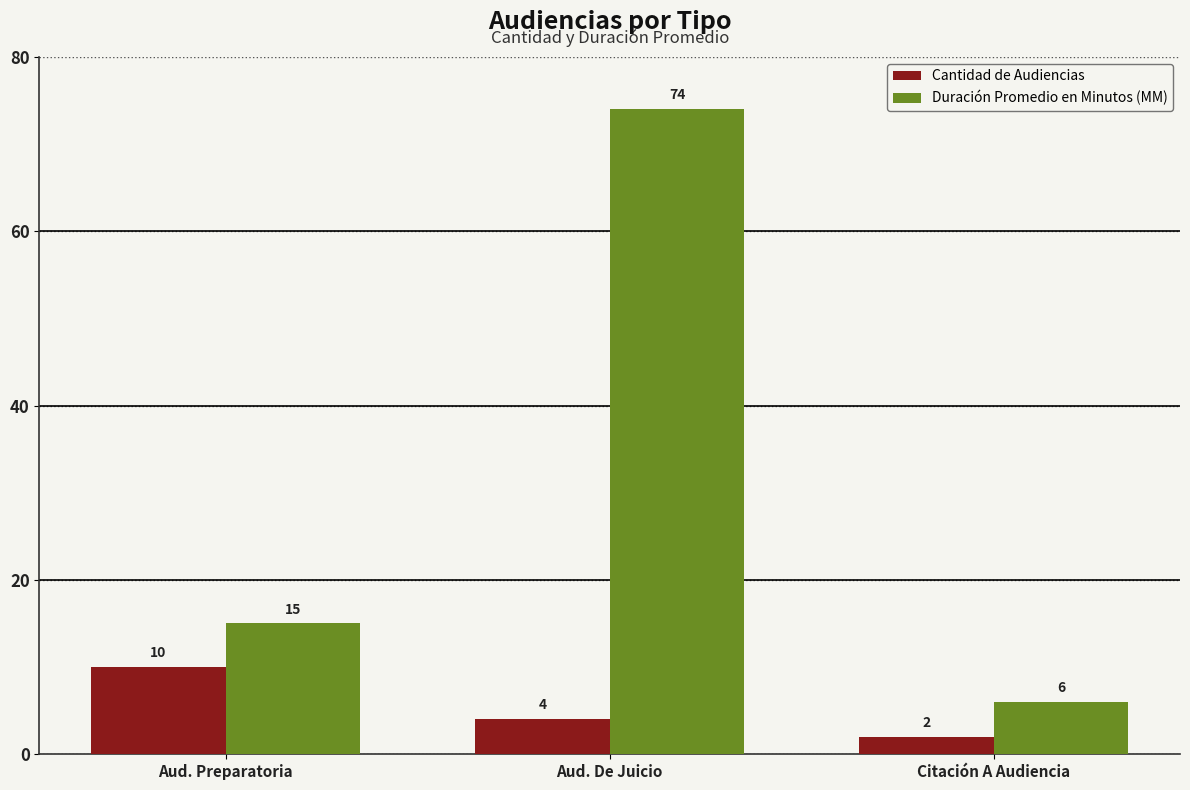

At which label does Cantidad de Audiencias first exceed 4?

Aud. Preparatoria